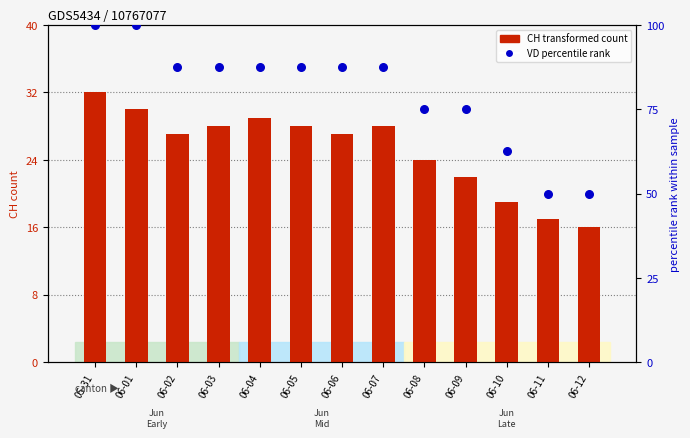

Which series contains the highest Y value?

VD (percentile rank)